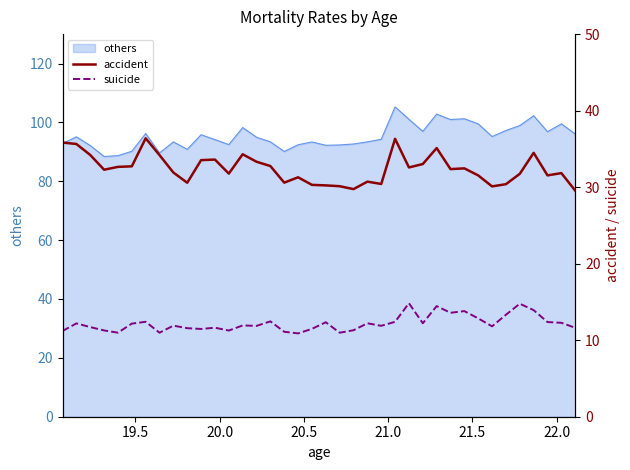

What is the maximum value for others?

105.3